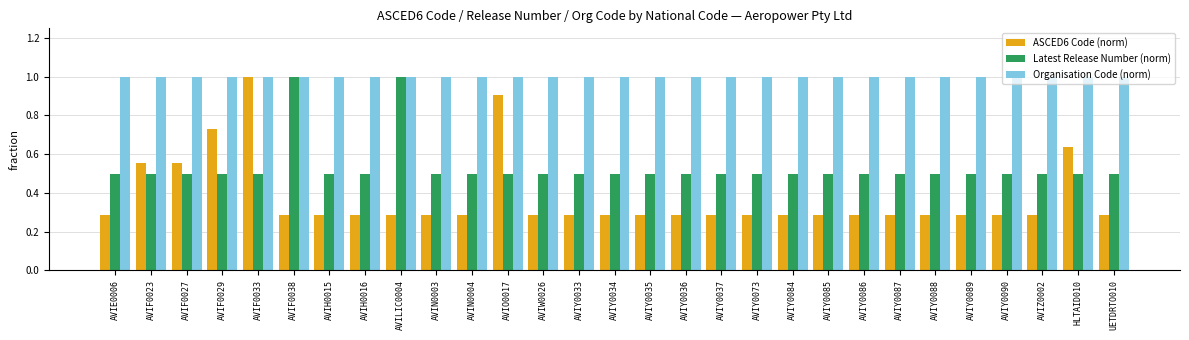

What is the label of the 29th bar from the left?

UETDRTO010